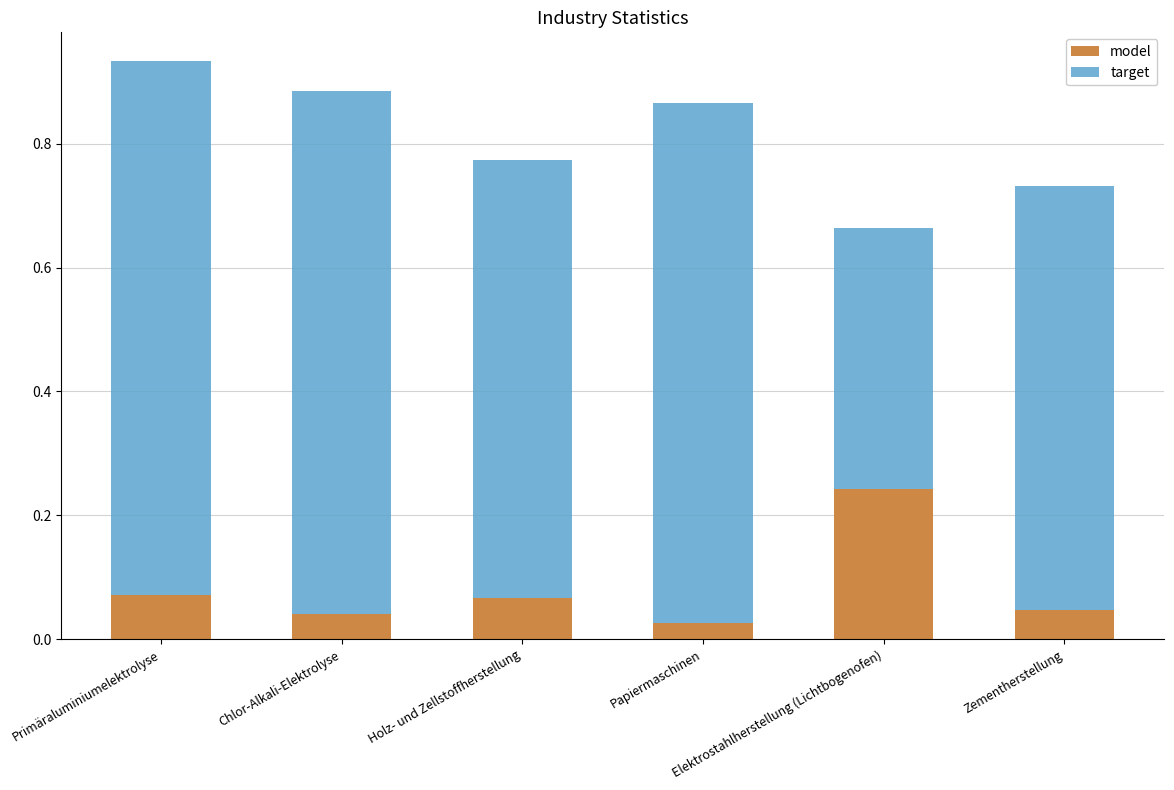

What are all the series names shown in the legend?

model, target